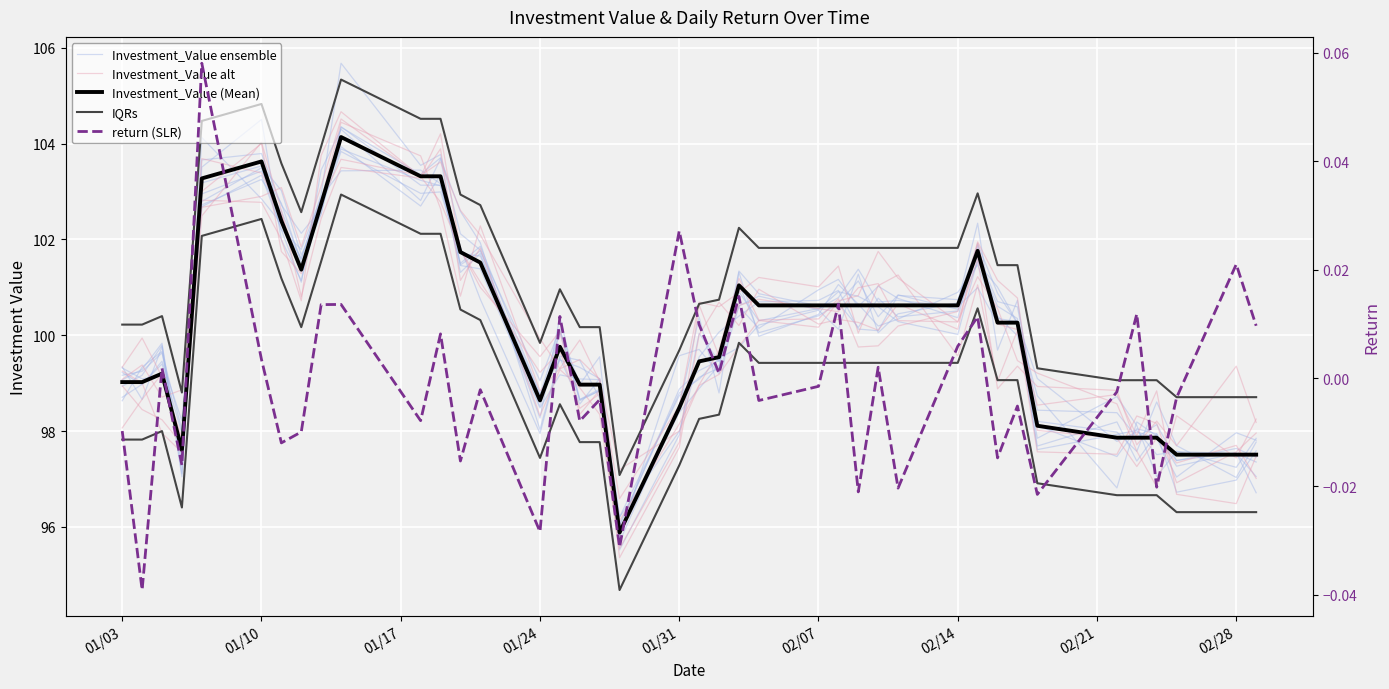

The return (SLR) series shows -0.0 at 16. True or false?

False